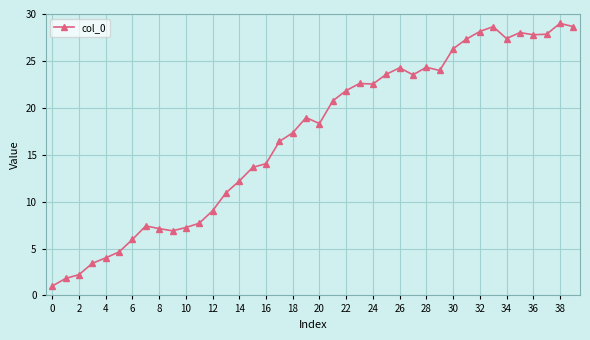

What is the average value?

16.9